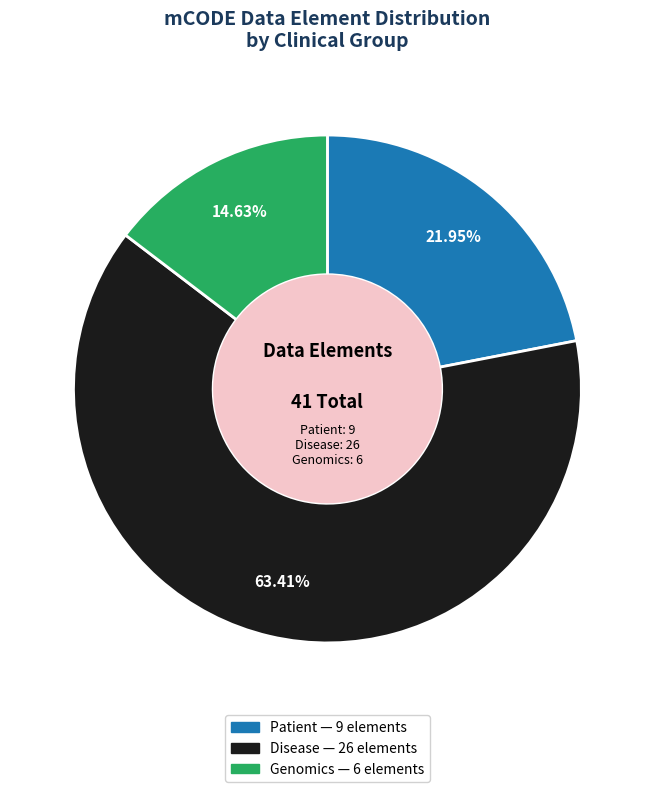

To the nearest percent, what is the combined percentage of Genomics and Patient?

37%